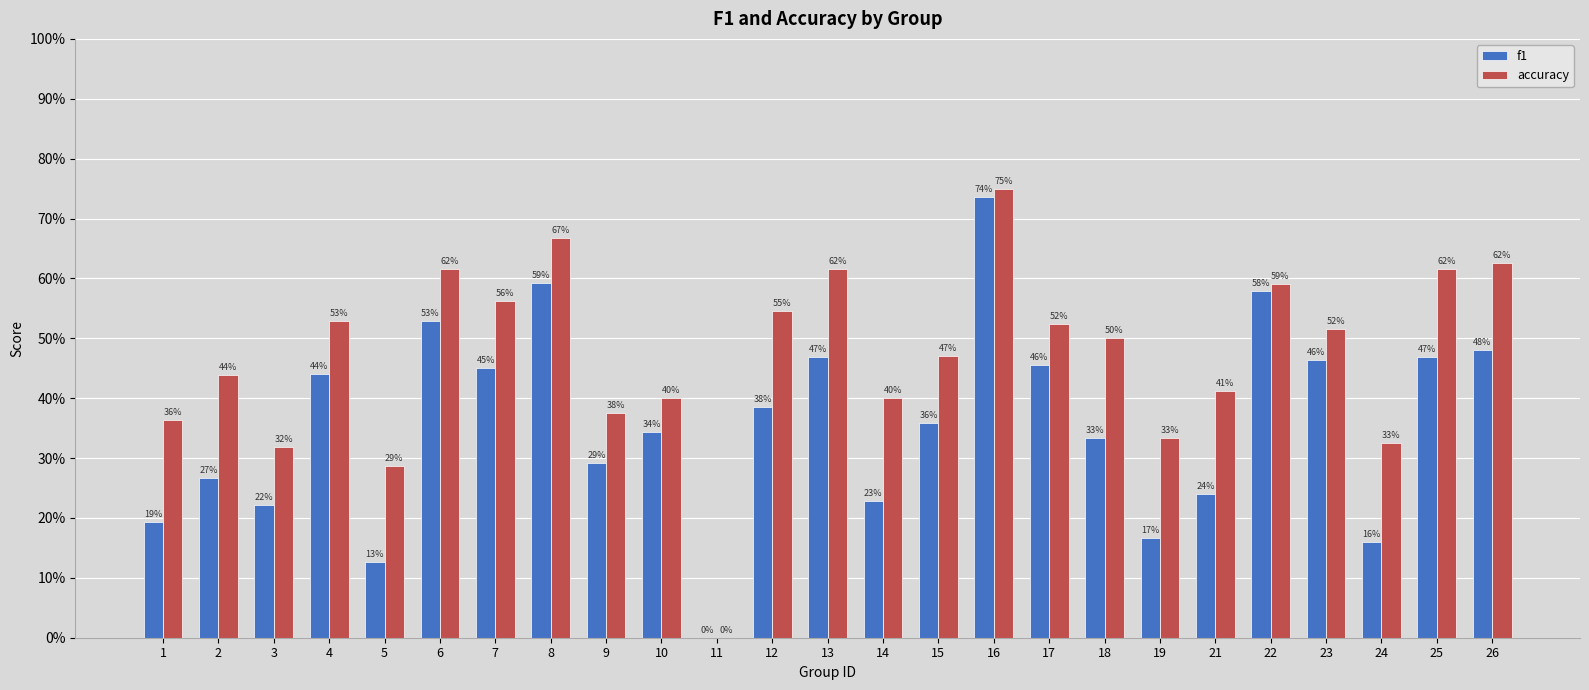

What are all the series names shown in the legend?

f1, accuracy